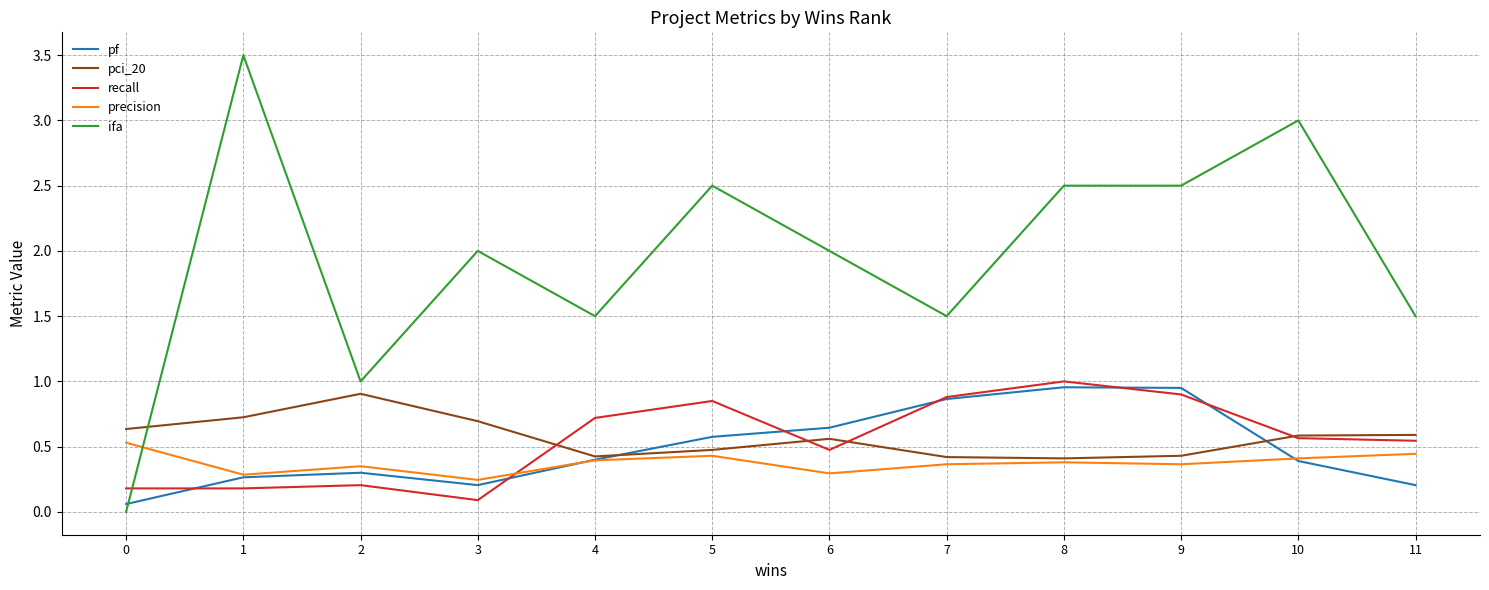

What is the total value across all series at 7?

4.0